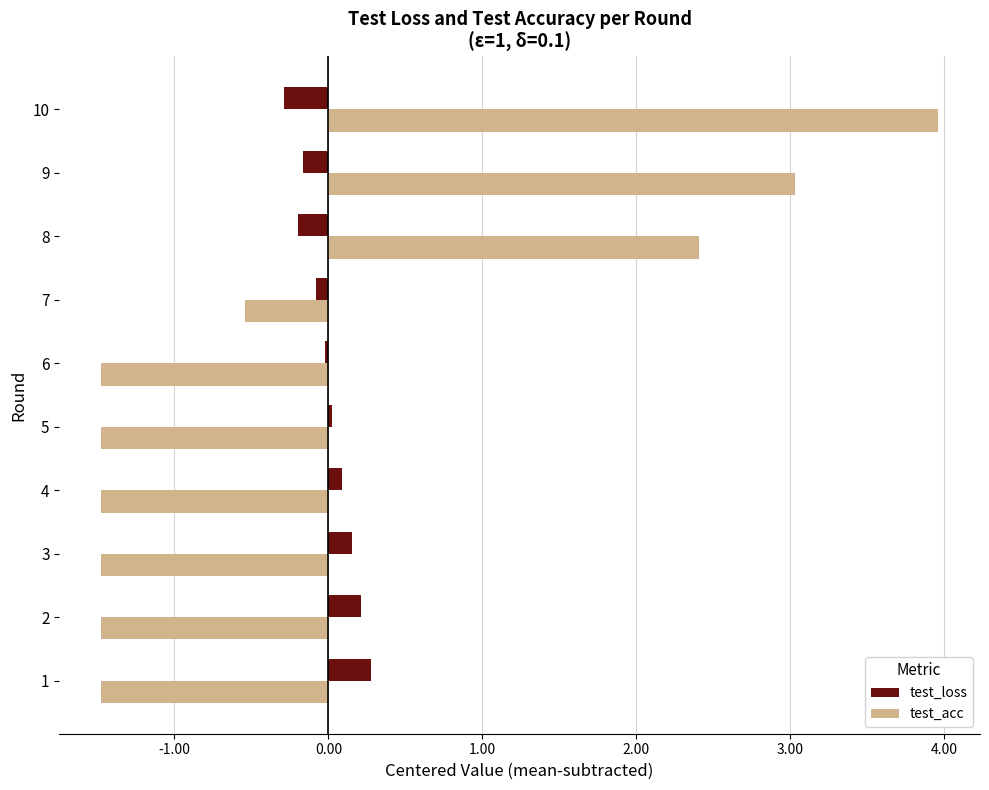

The test_acc series shows 5.2 at 10. True or false?

False